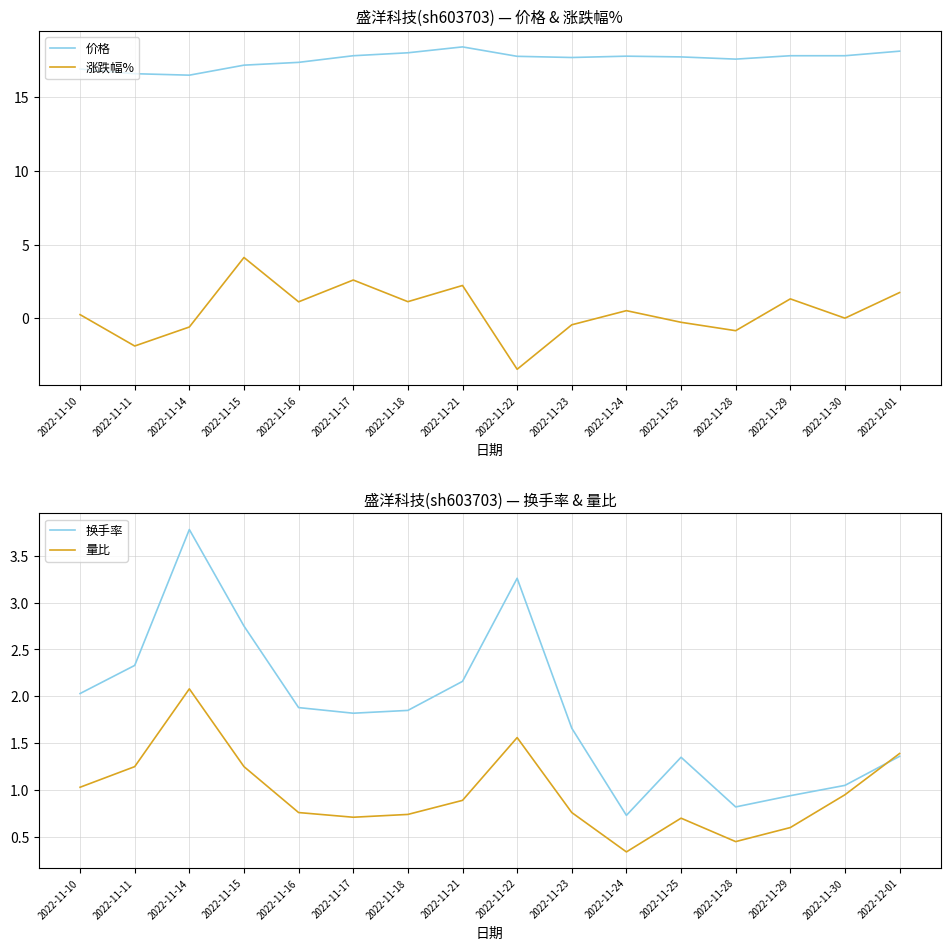

At how many categories does at least one series exceed 2?

16